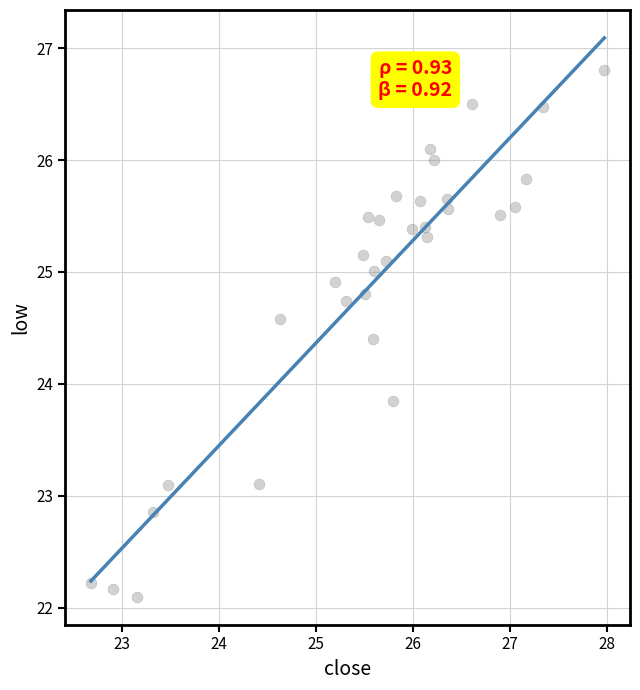

What is the range of X values (max minus min)?

5.3